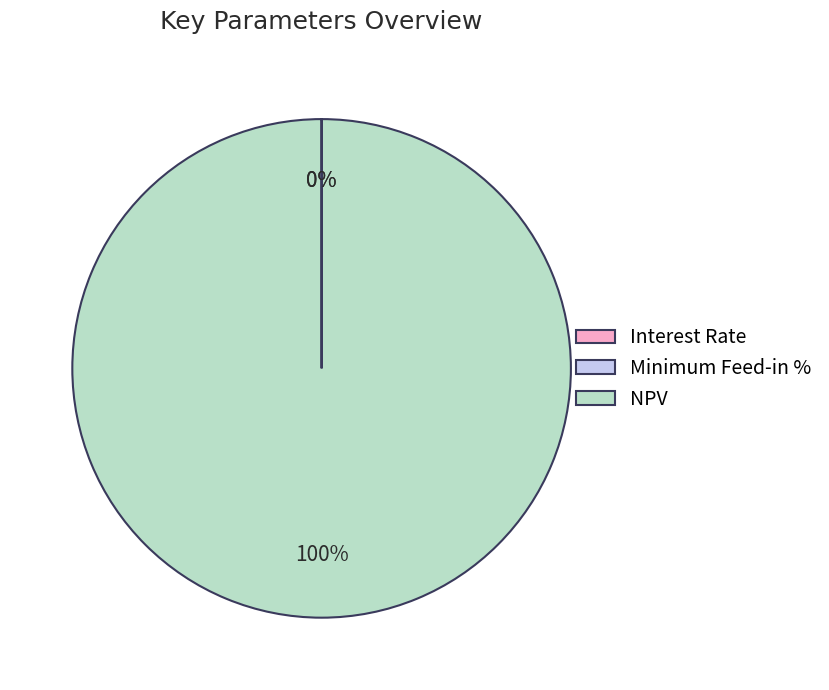

Which category has the biggest portion of the pie?

NPV